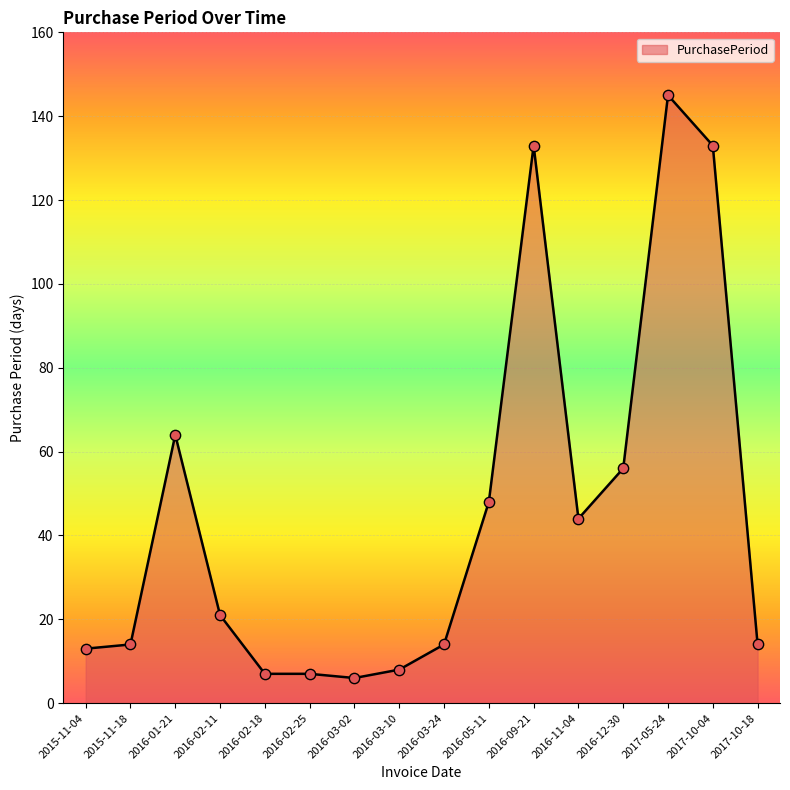

What is the change in value from 2016-01-21 to 2016-03-10?

-56